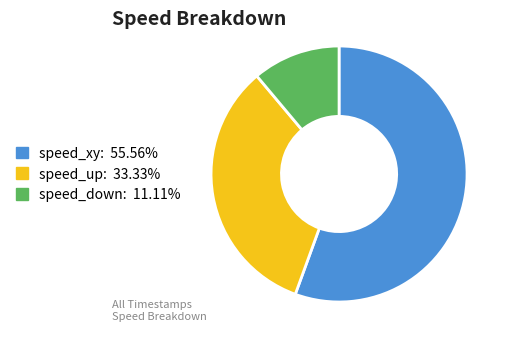

Is there a majority slice in this chart?

Yes